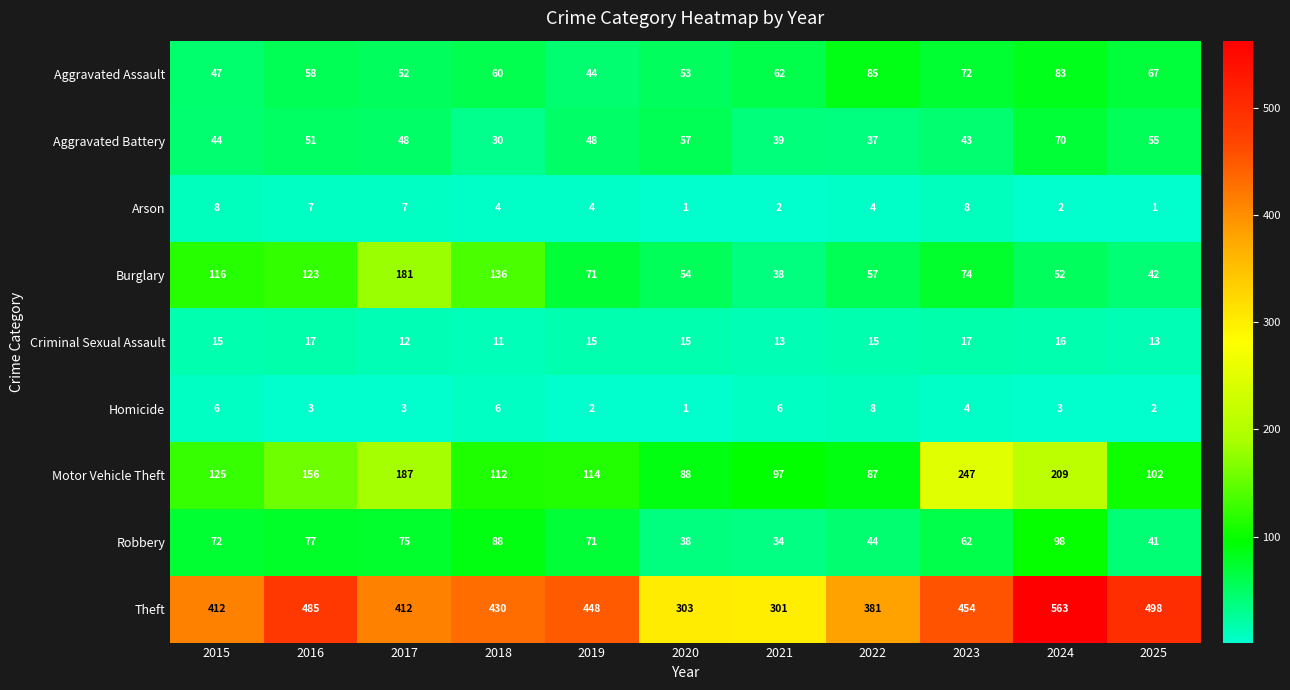

Which series has the largest total across all categories?

Theft